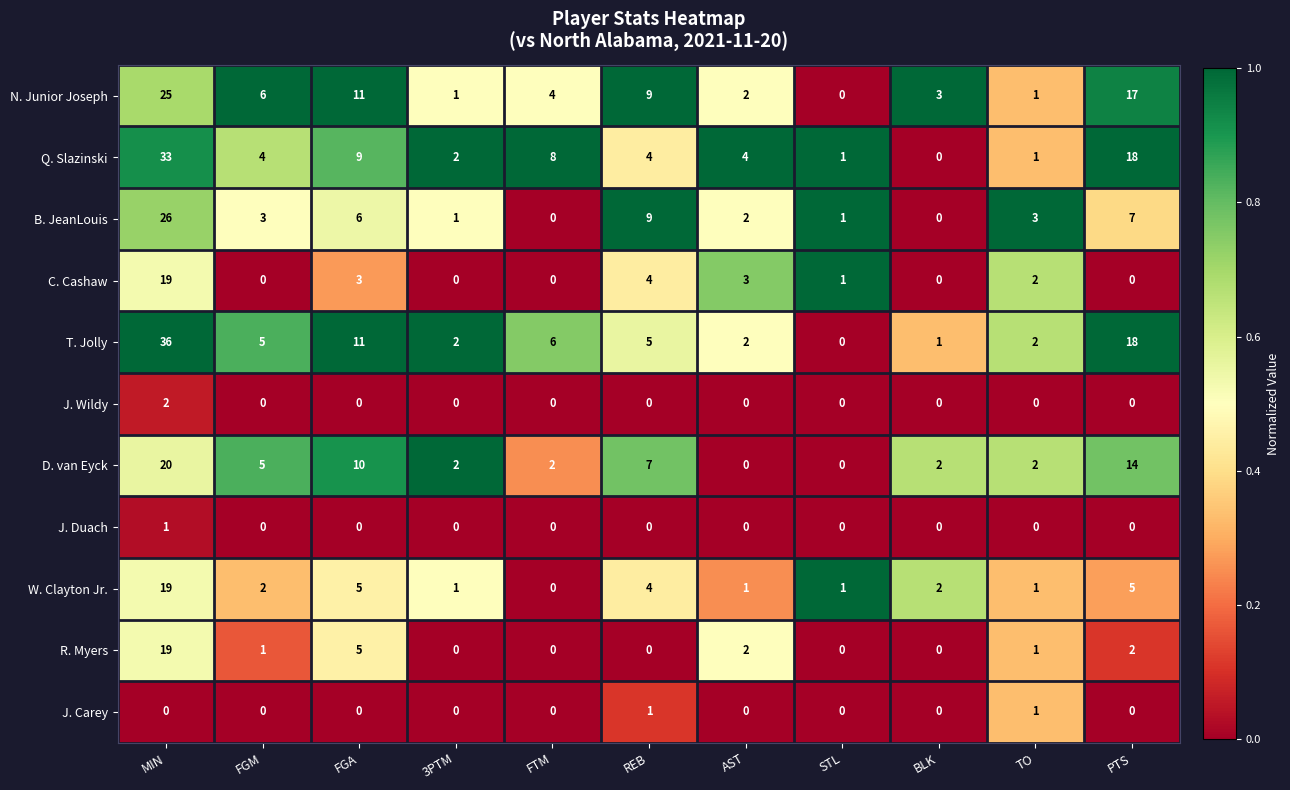

True or false: Q. Slazinski has a value of 32 at PTS.

False